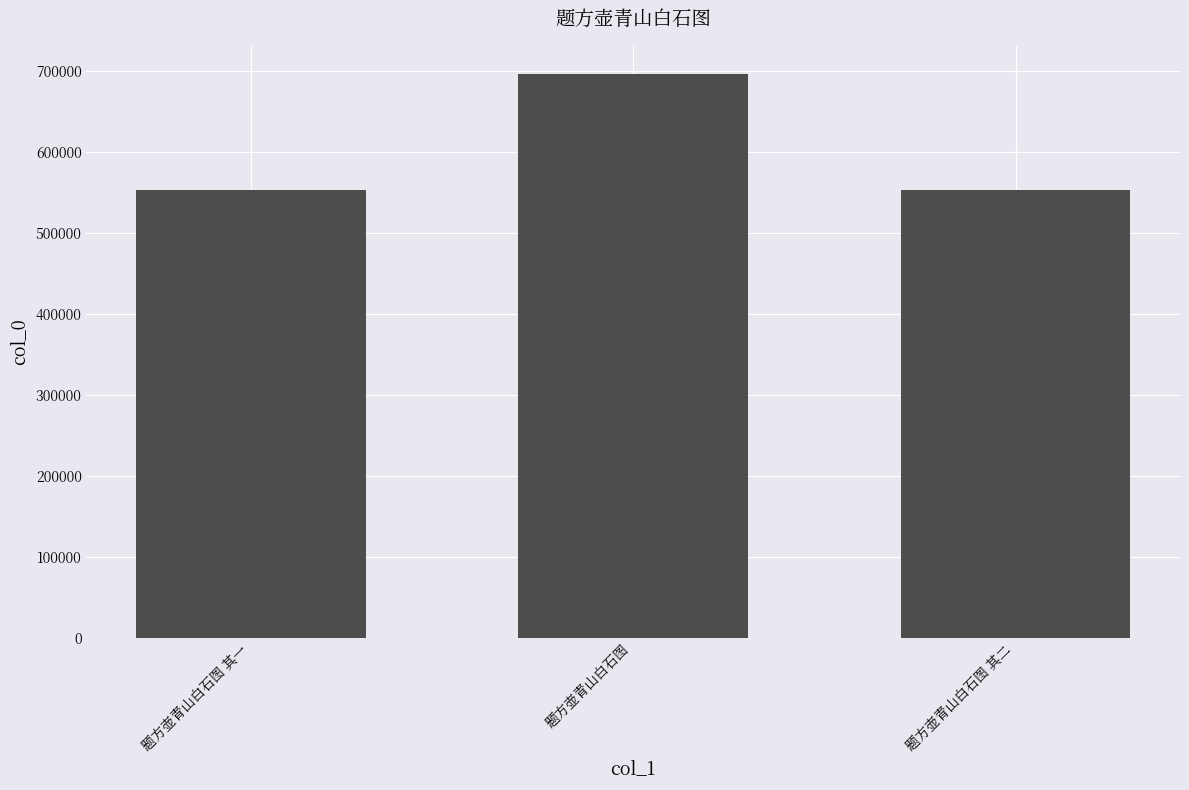

True or false: the data shows 753164 at 题方壶青山白石图 其一.

False